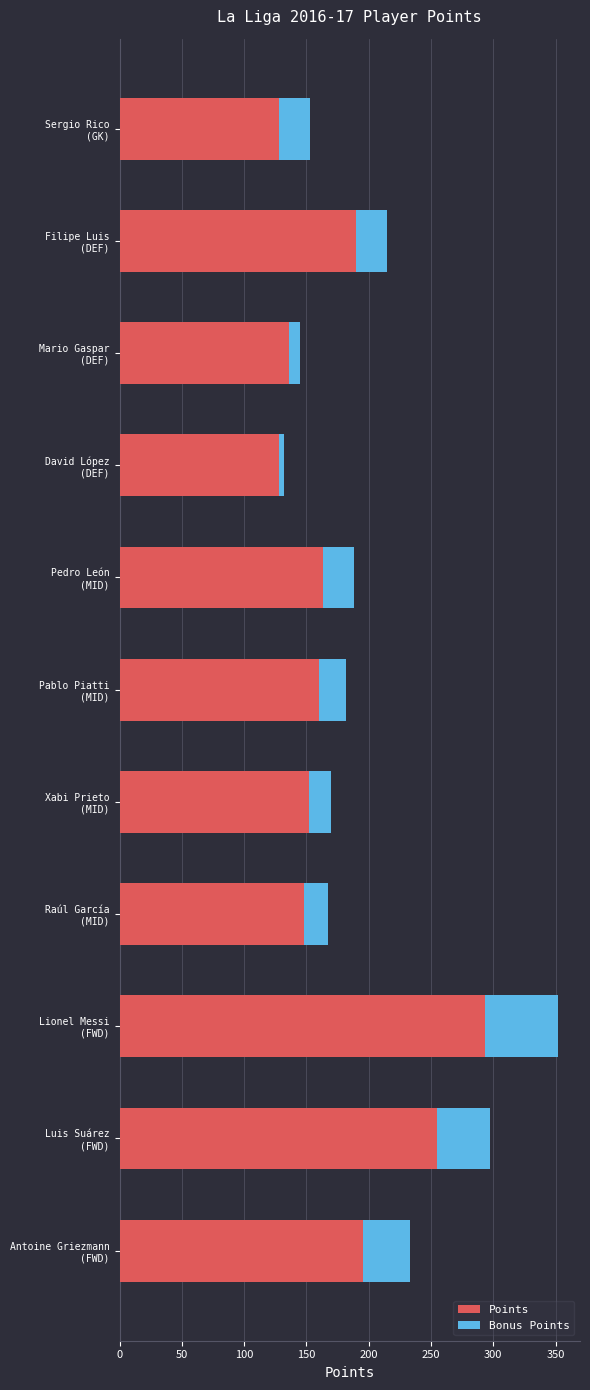

What is the lowest value of the Points series?

128